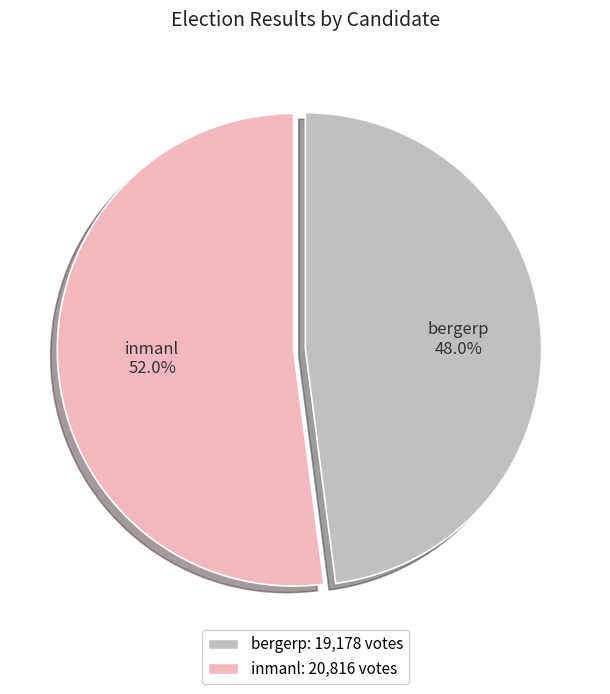

What percentage is the bergerp slice, to the nearest percent?

48%